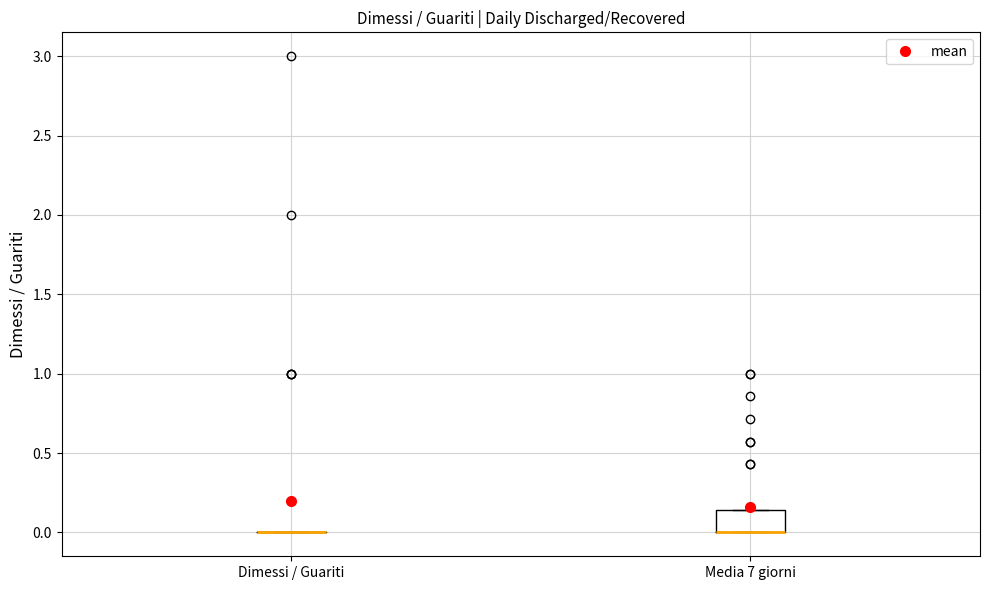

Reading left to right, read every box against the y-axis: the position of its median line, the range the box covers, and the ends of its whiskers. The values are not printed on the chart, so give them approximately, as read against the axis.

Dimessi / Guariti: box collapsed to a line at 0.00, whiskers 0.00 to 0.00
Media 7 giorni: median 0.00 (drawn on the box's lower edge), box 0.00 to 0.15, whiskers 0.00 to 0.15